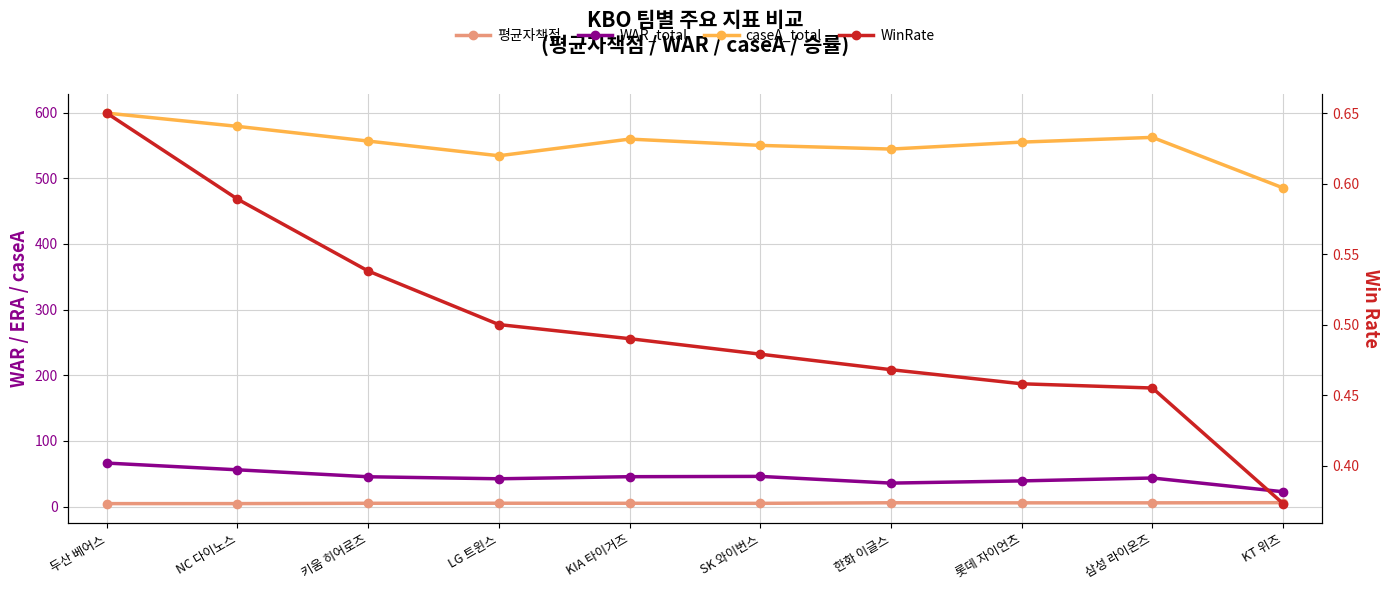

What is the total value across all series at KIA 타이거즈?

610.7